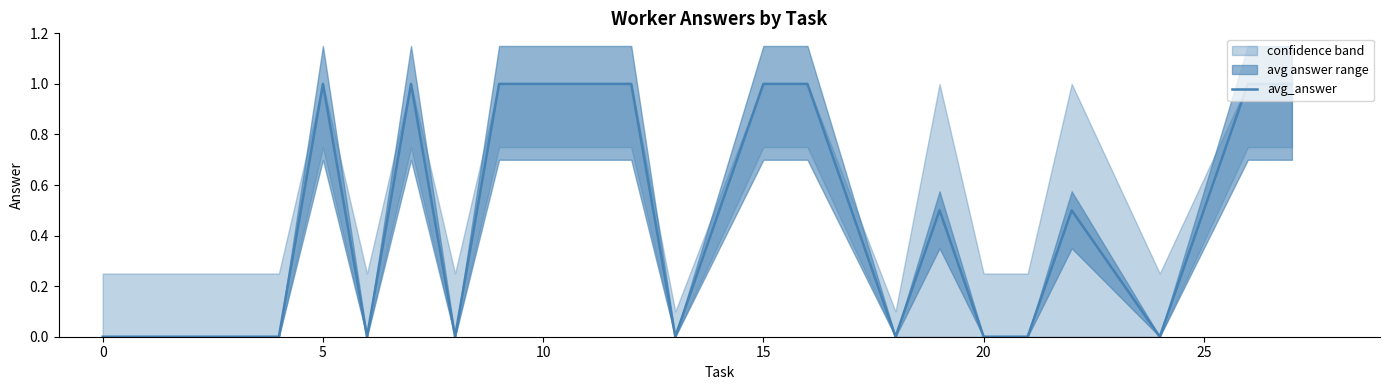

Which has a higher value, 15 or −5?

15